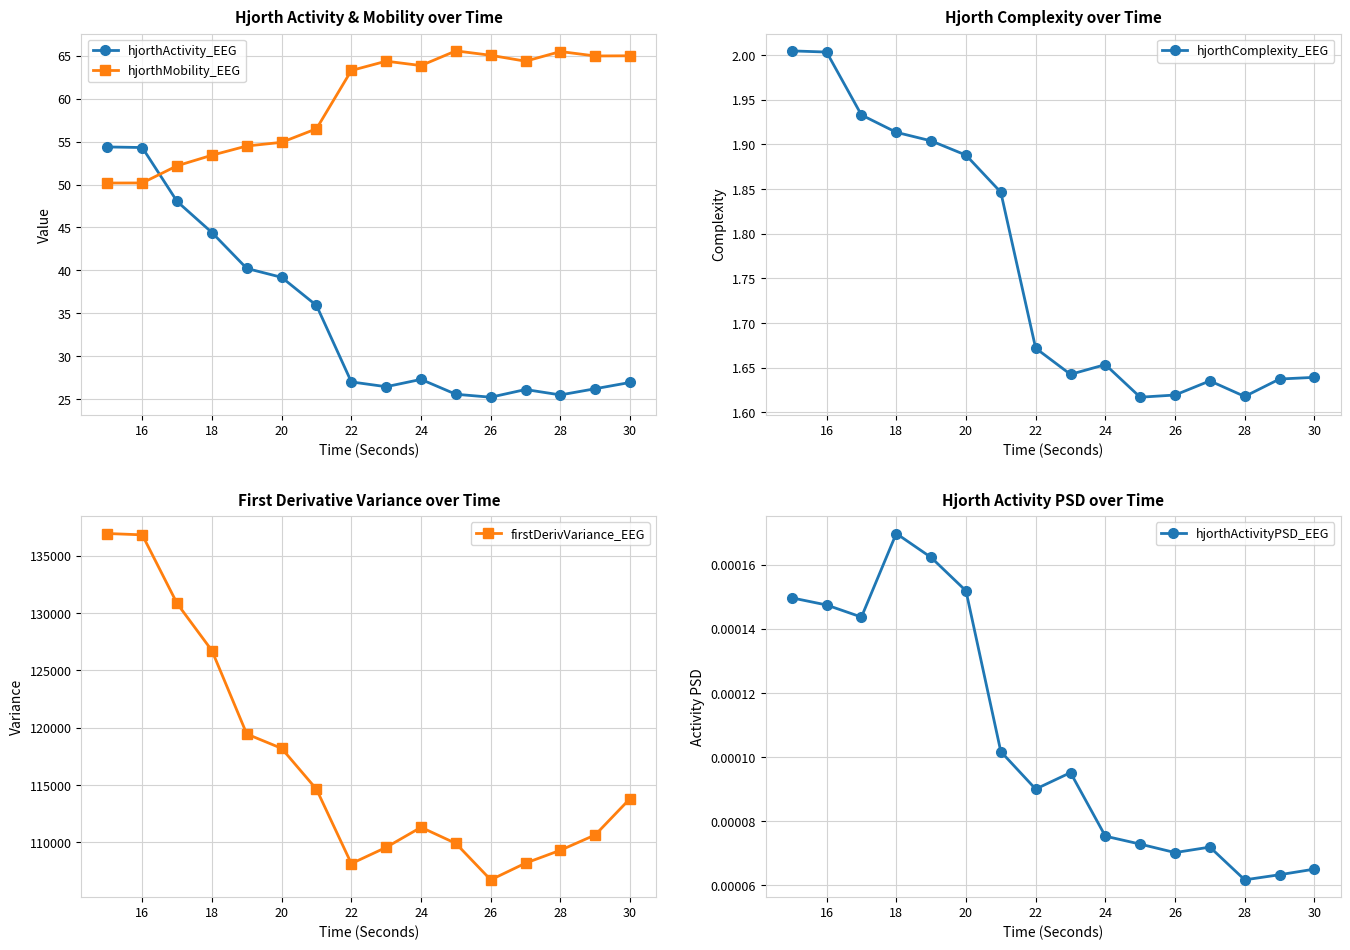

What is the approximate value of firstDerivVariance_EEG at 30?

113828.8